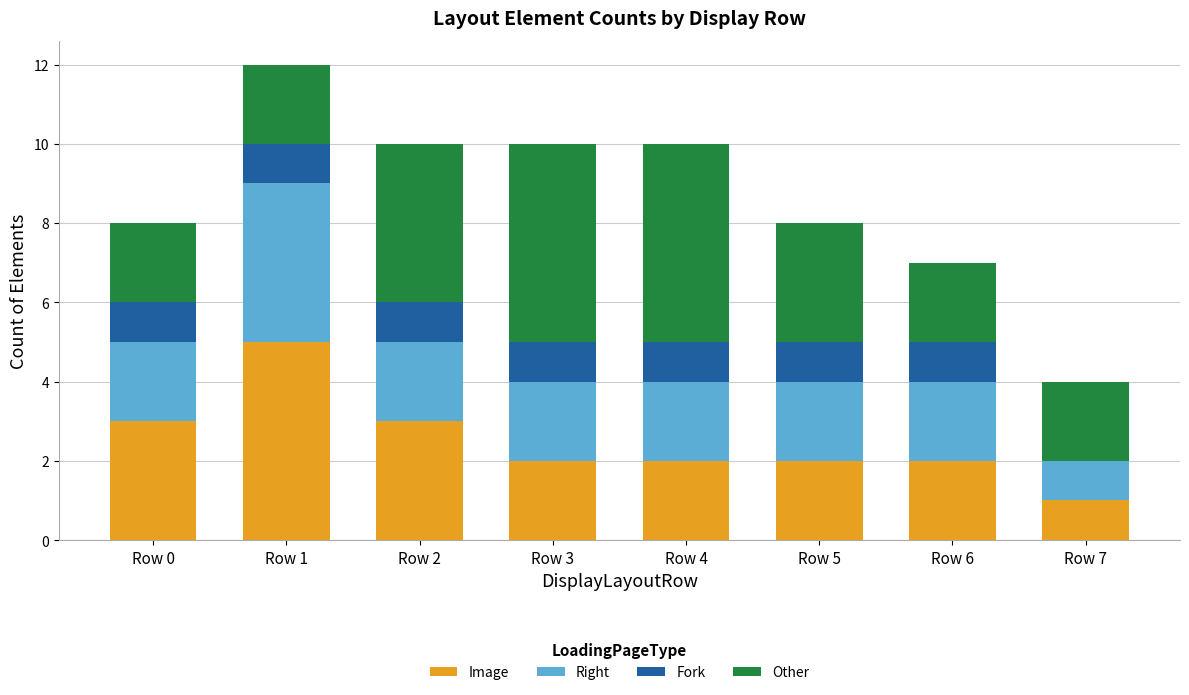

Which category has the highest value in the Image series?

Row 1